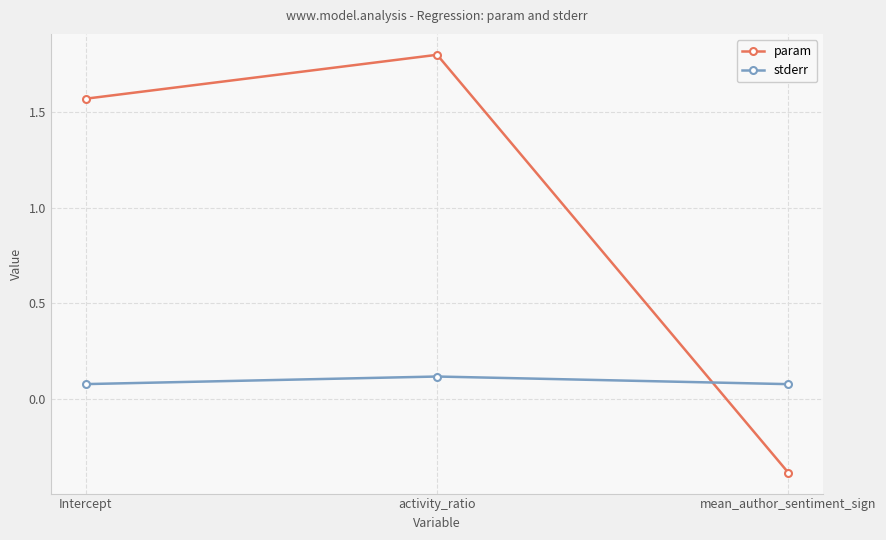

What is the minimum value for stderr?

0.1